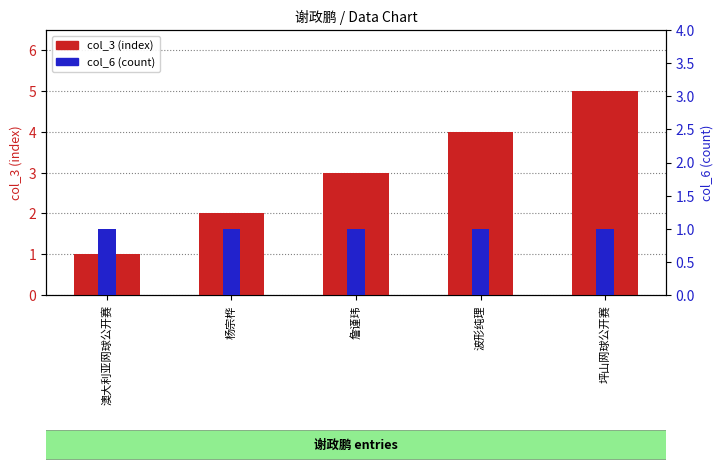

How many bars are there in total?

10